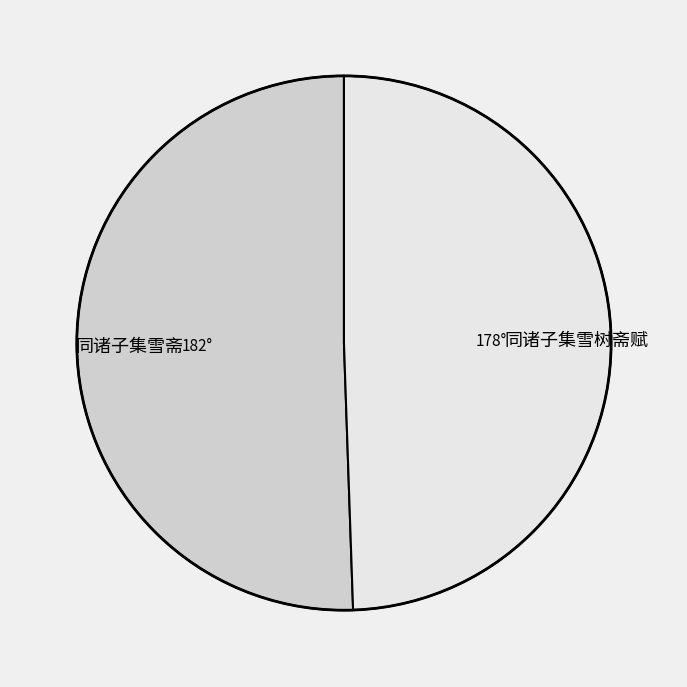

Rank the categories by value from lowest to highest.

同诸子集雪树斋赋, 同诸子集雪斋